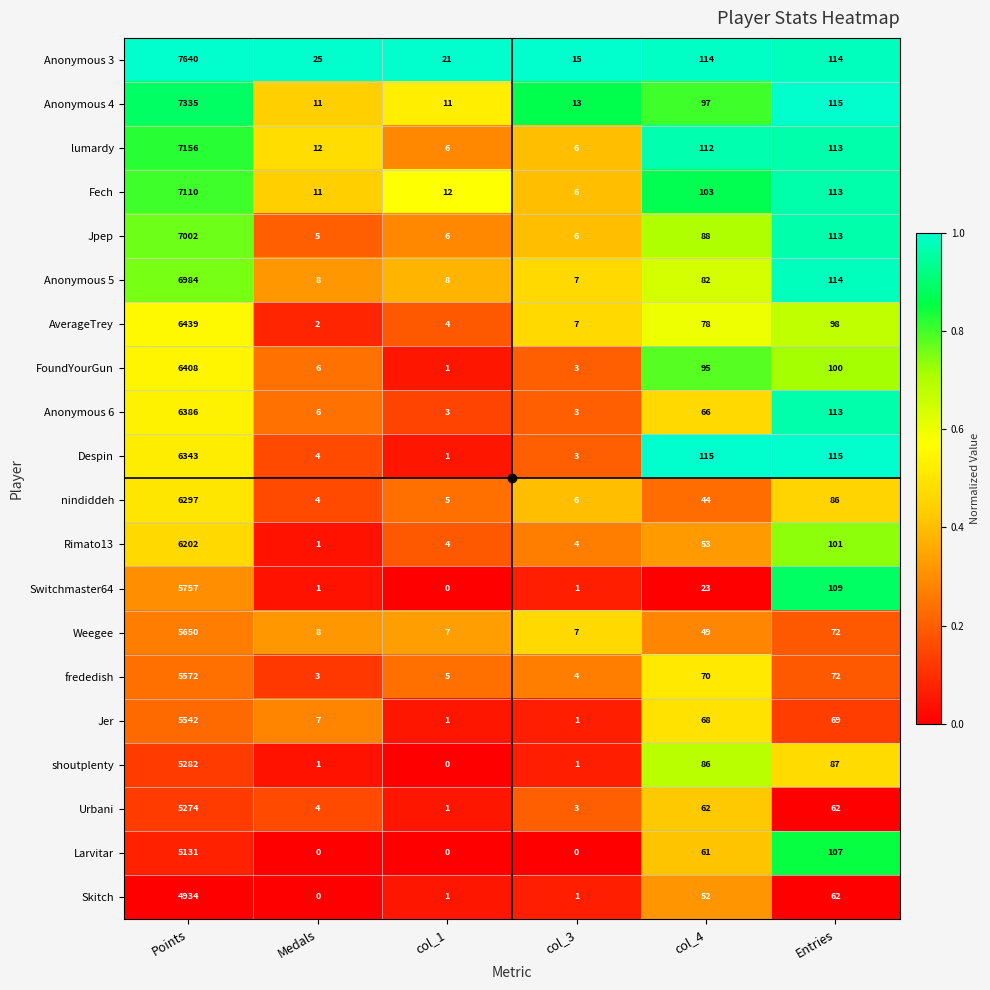

Which category has the lowest value in the Skitch series?

Medals